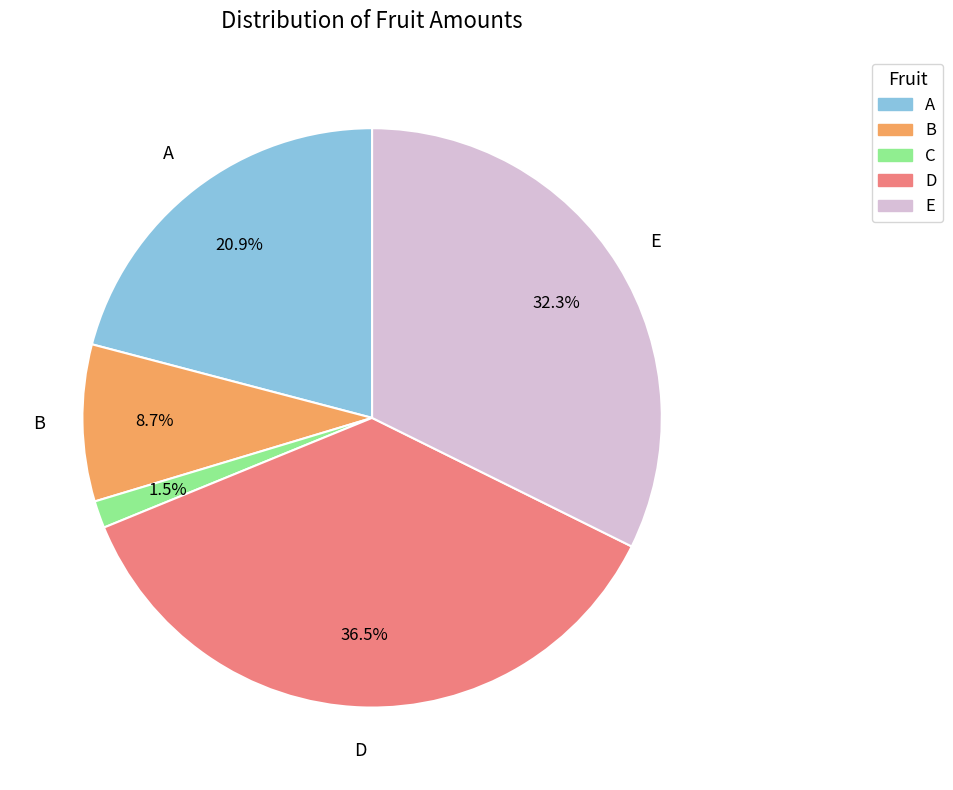

Count the number of slices in the pie.

5